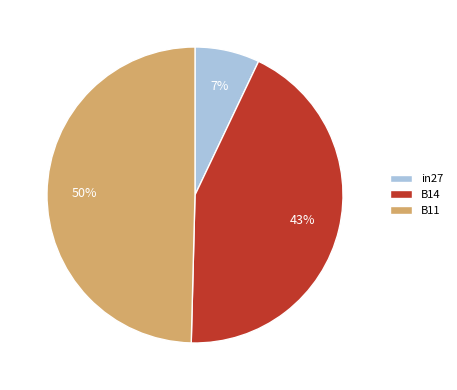

How many slices are in this pie chart?

3